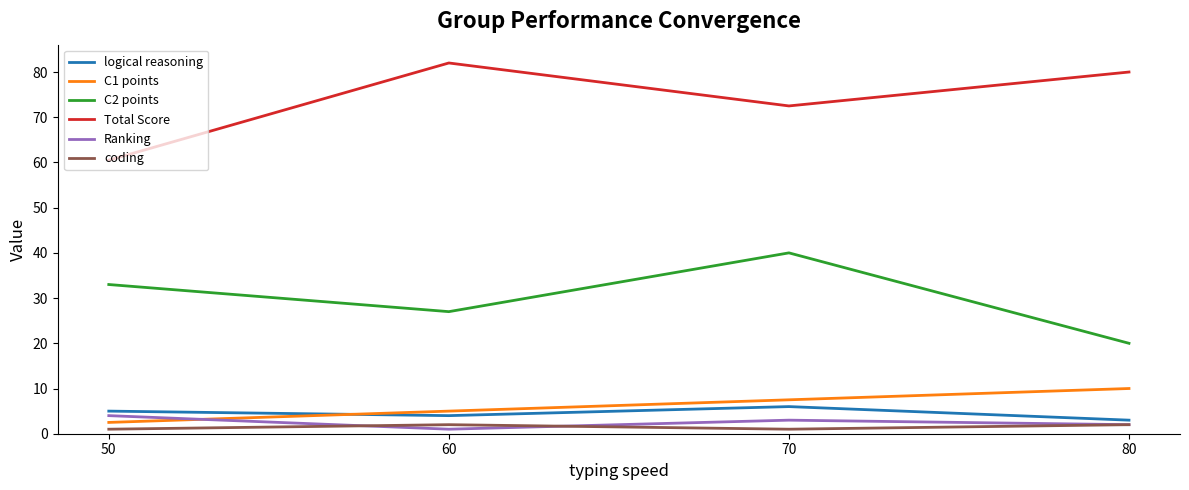

How many lines are shown in the chart?

6